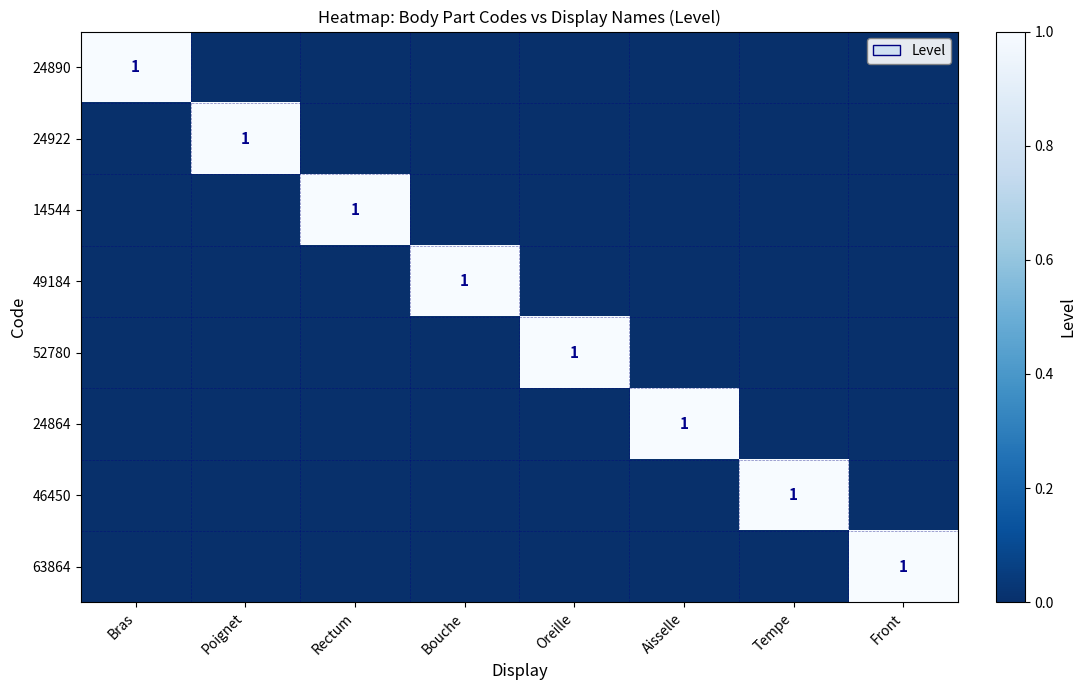

Rank the series at Bouche from lowest to highest value.

24890, 24922, 14544, 52780, 24864, 46450, 63864, 49184